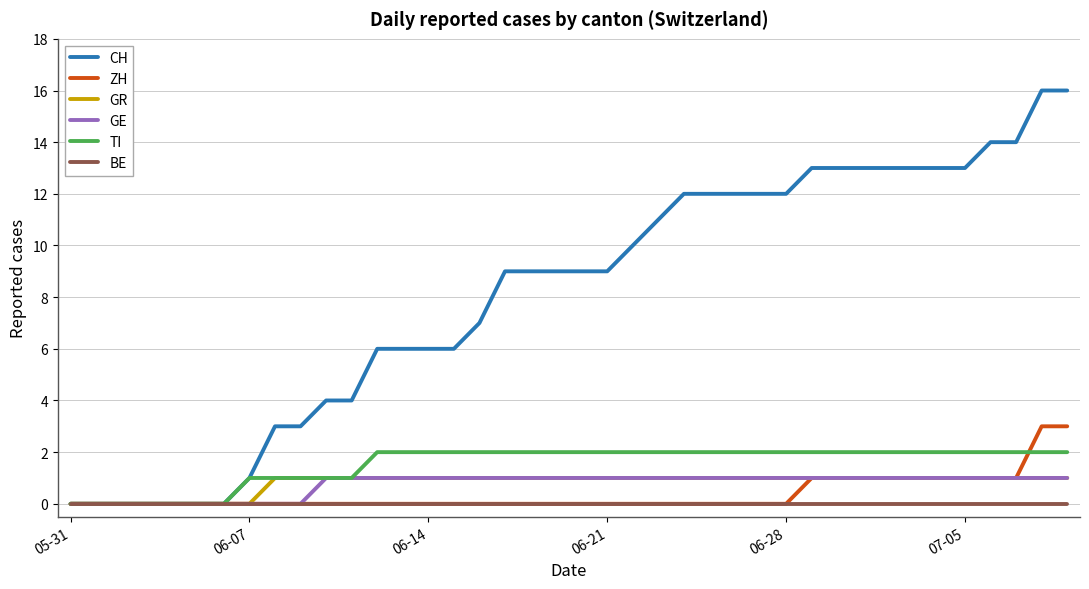

Which series has the largest range (max minus min)?

CH